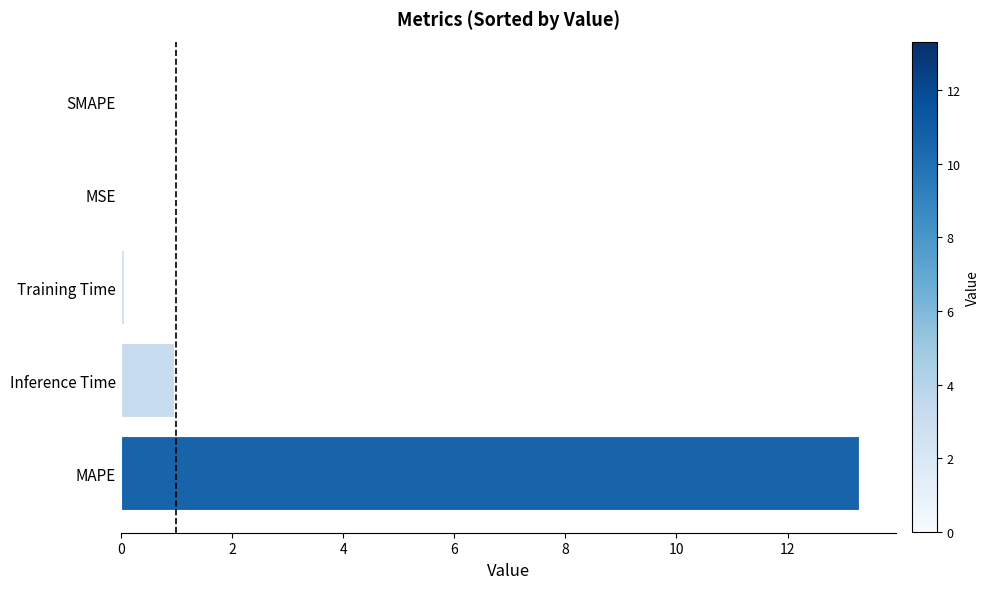

What is the maximum value shown in the chart?

13.3